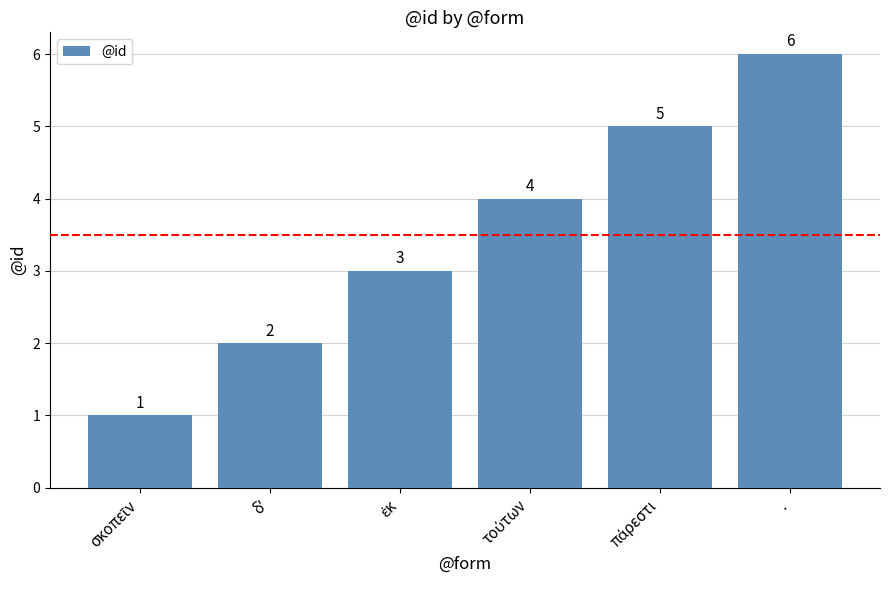

Reading left to right, extract all data points from this chart.

1	2	3	4	5	6